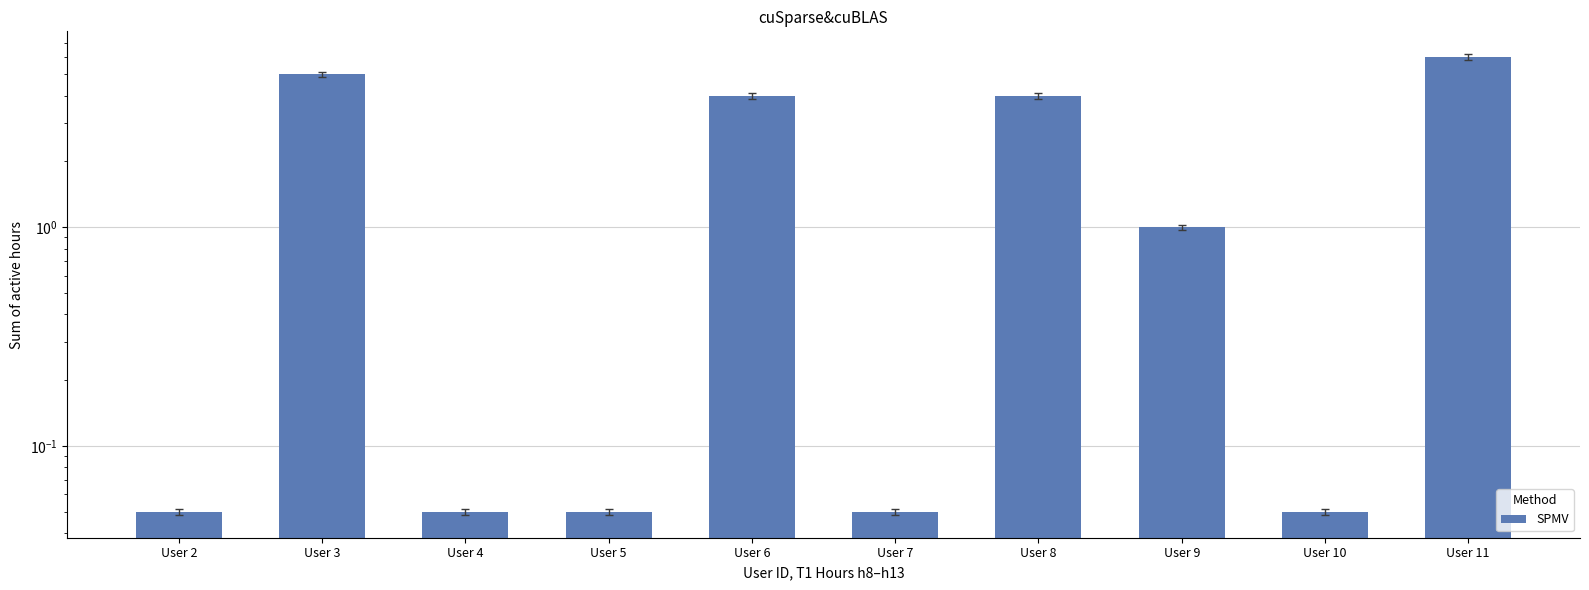

Which category has the highest value across all series?

User 11